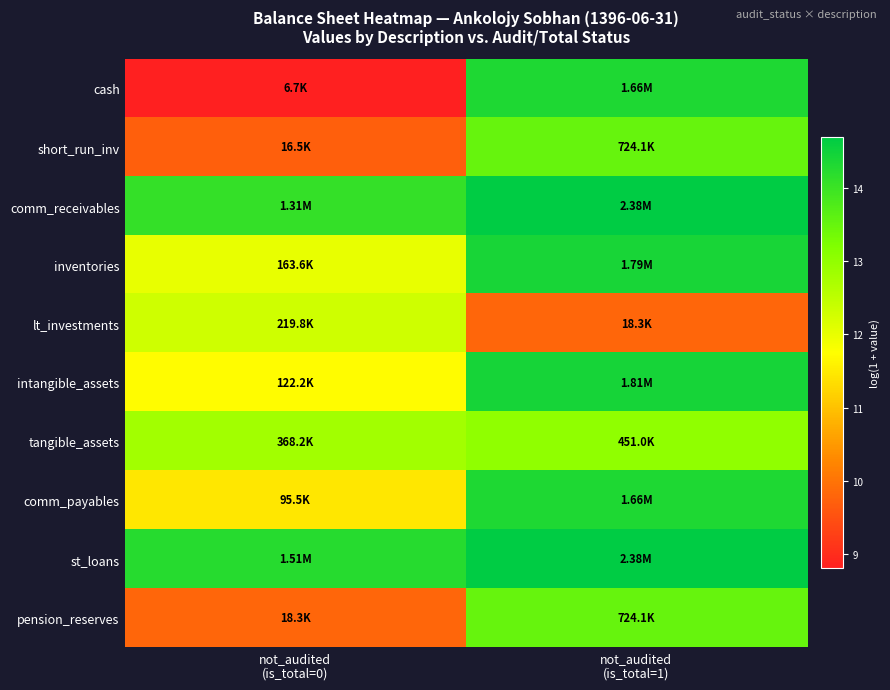

Rank the series by their maximum value, from lowest to highest.

lt_investments, tangible_assets, short_run_inv, pension_reserves, cash, comm_payables, inventories, intangible_assets, comm_receivables, st_loans